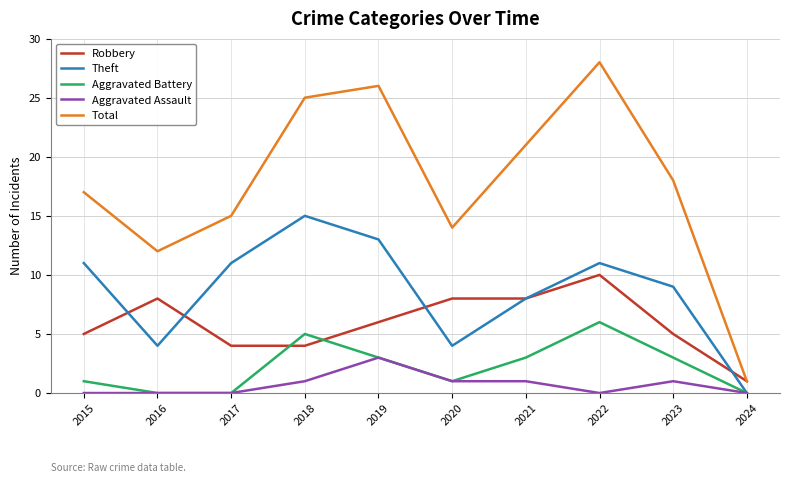

What is the difference between the maximum and minimum values in the Total series?

27